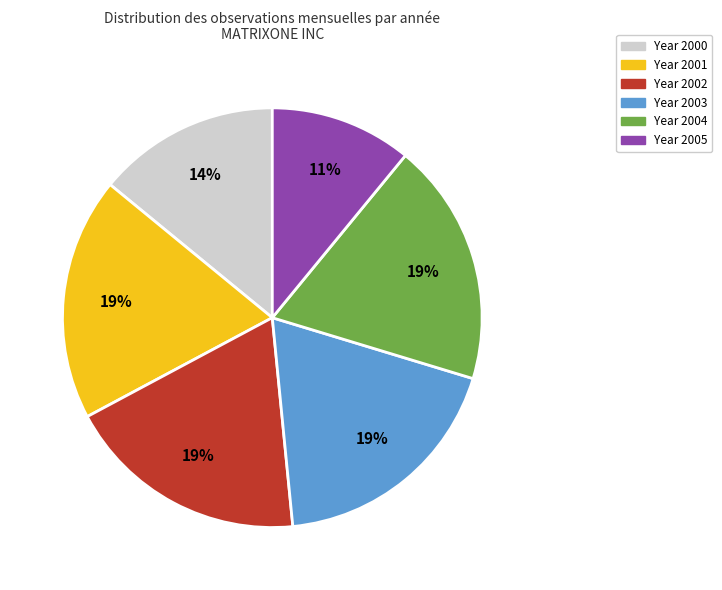

Is there a majority slice in this chart?

No